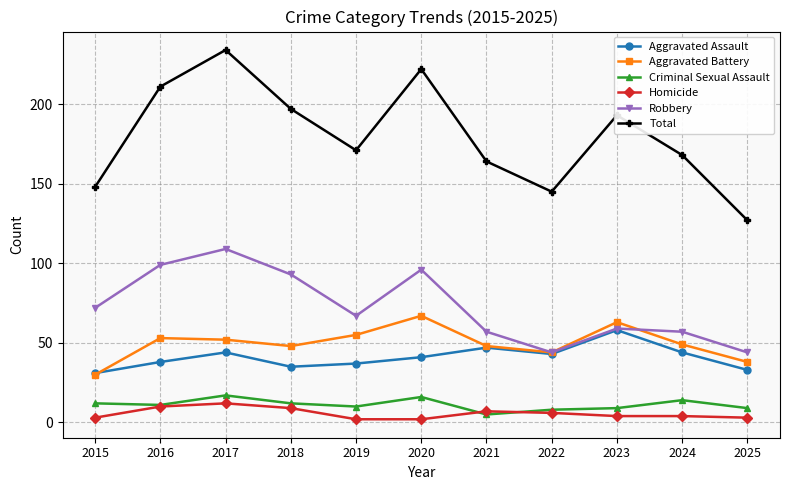

At which category is the sum across all series the highest?

2017